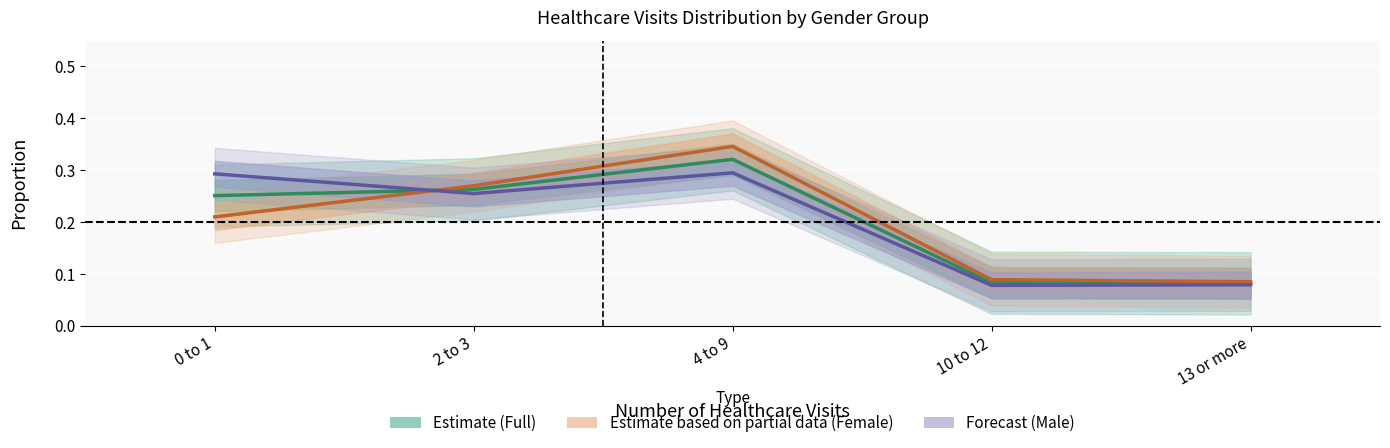

What is the total value across all series at 0 to 1?

0.8